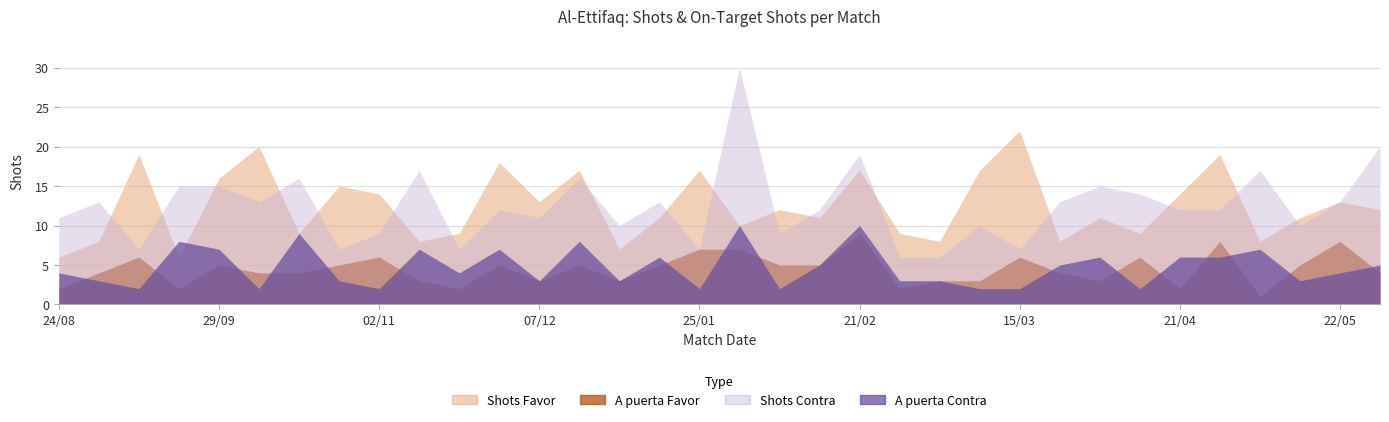

Is it true that Shots Contra equals 5 at 30/11?

False